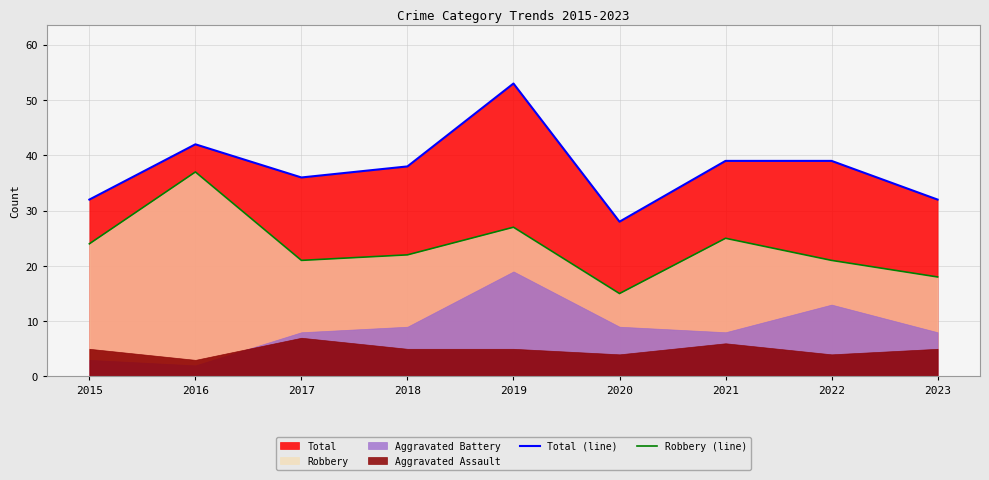

Which category has the highest value in the Total (line) series?

2019